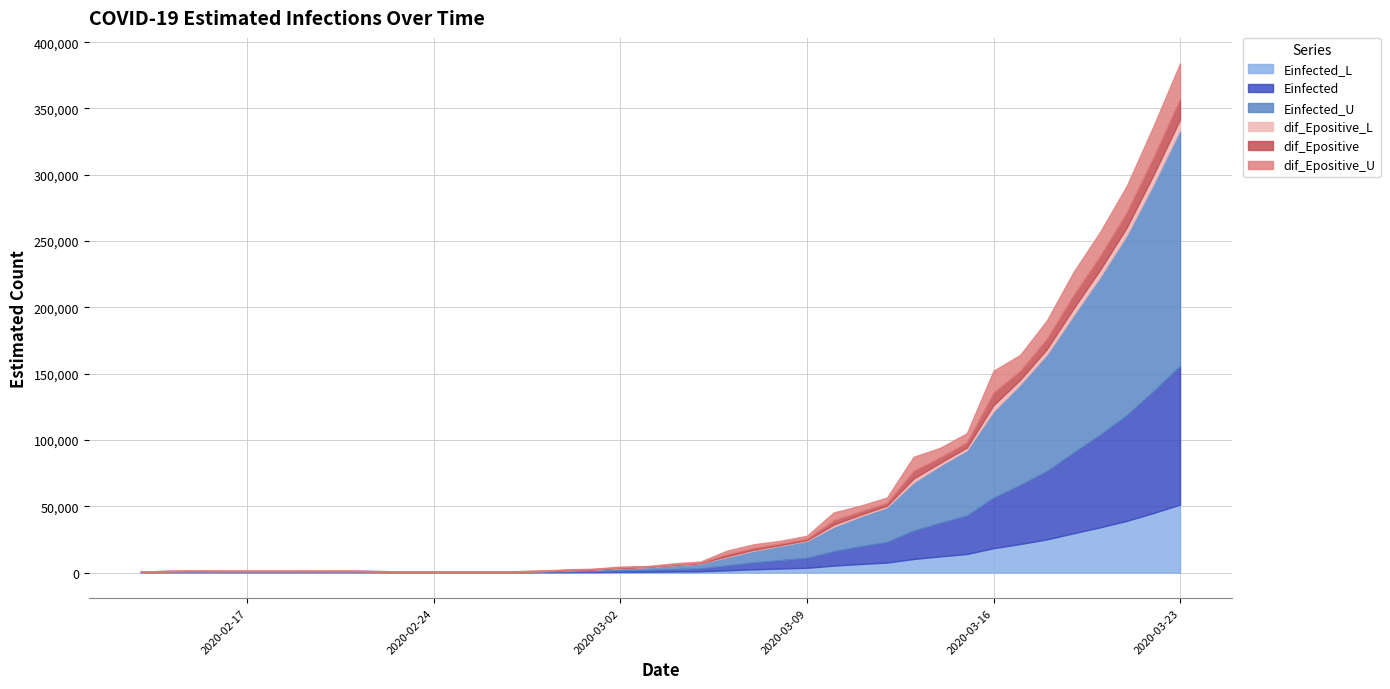

What are all the series names shown in the legend?

Einfected_L, Einfected, Einfected_U, dif_Epositive_L, dif_Epositive, dif_Epositive_U